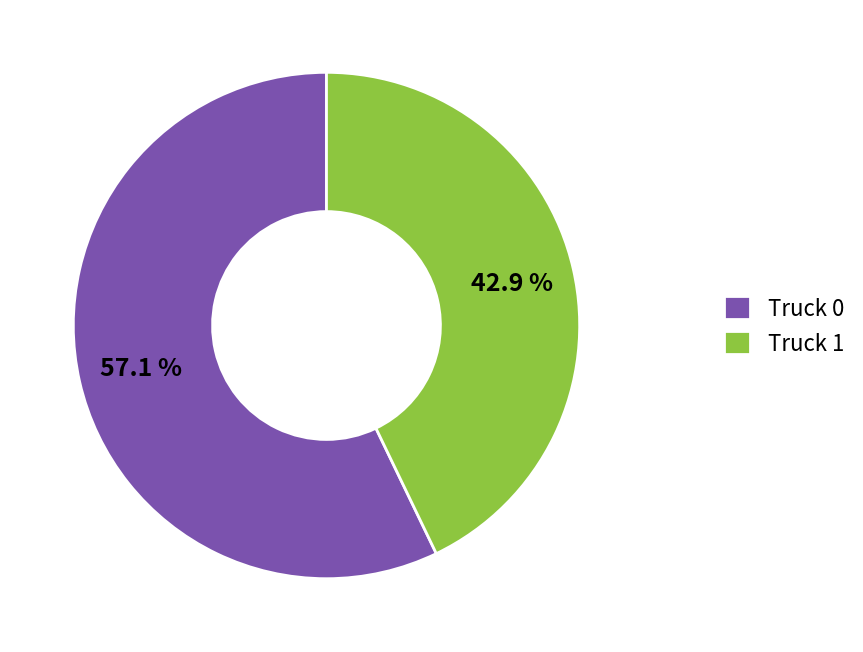

The Truck 1 slice represents 43% of the pie. True or false?

True